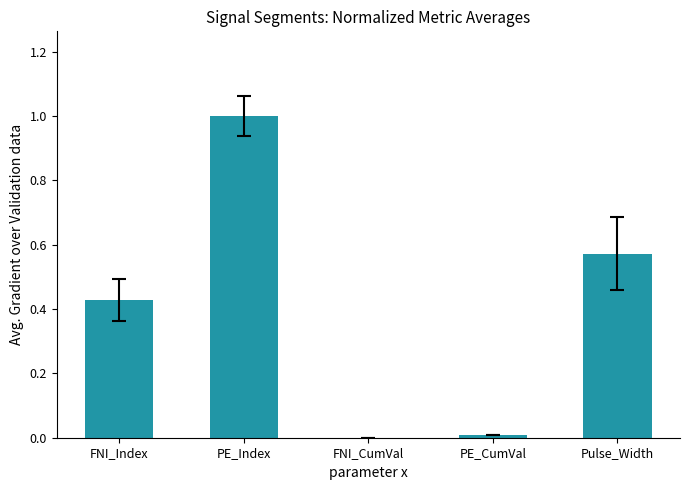

What is the difference between the values at Pulse_Width and FNI_Index?

0.1